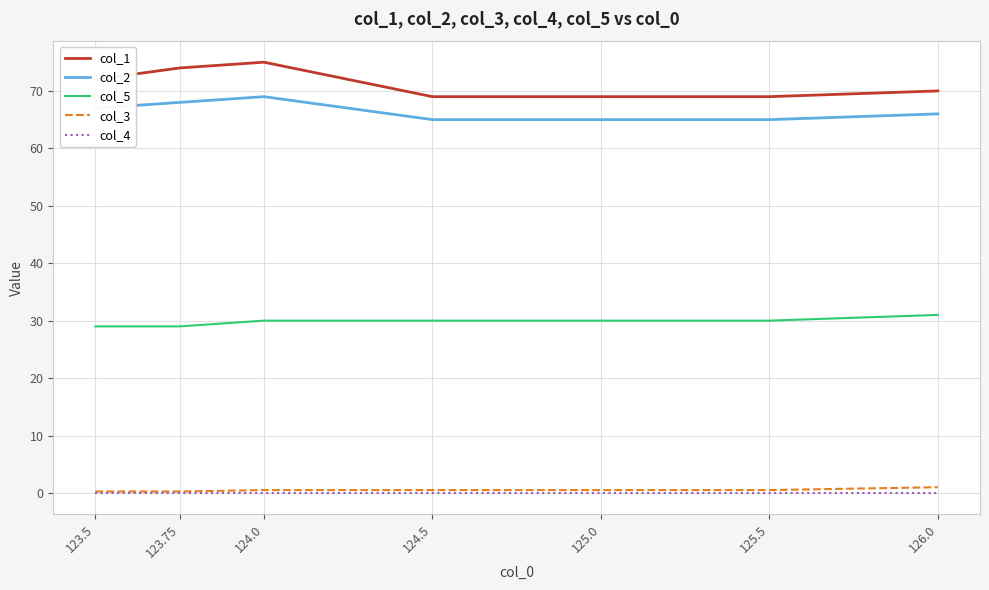

At which label does col_2 first exceed 66?

123.5